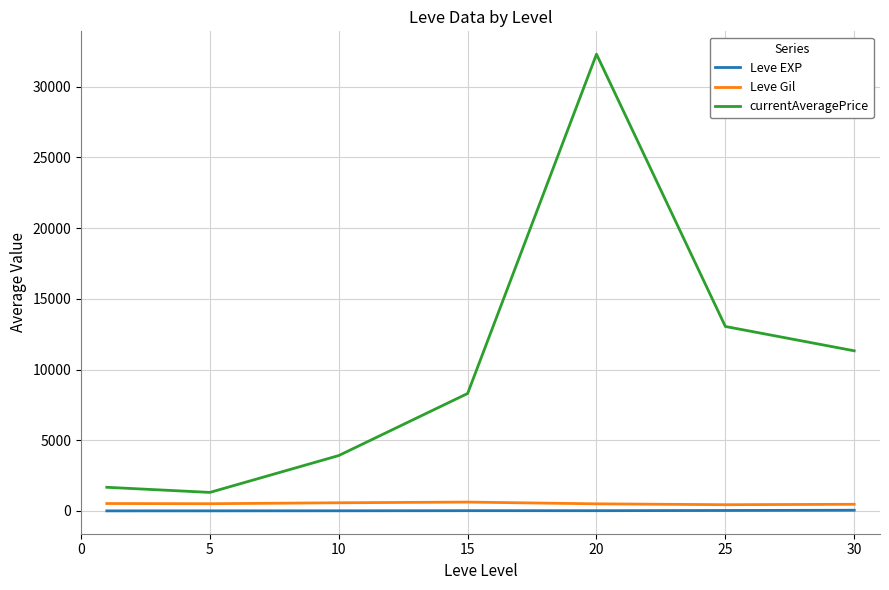

Which series has the largest range (max minus min)?

currentAveragePrice